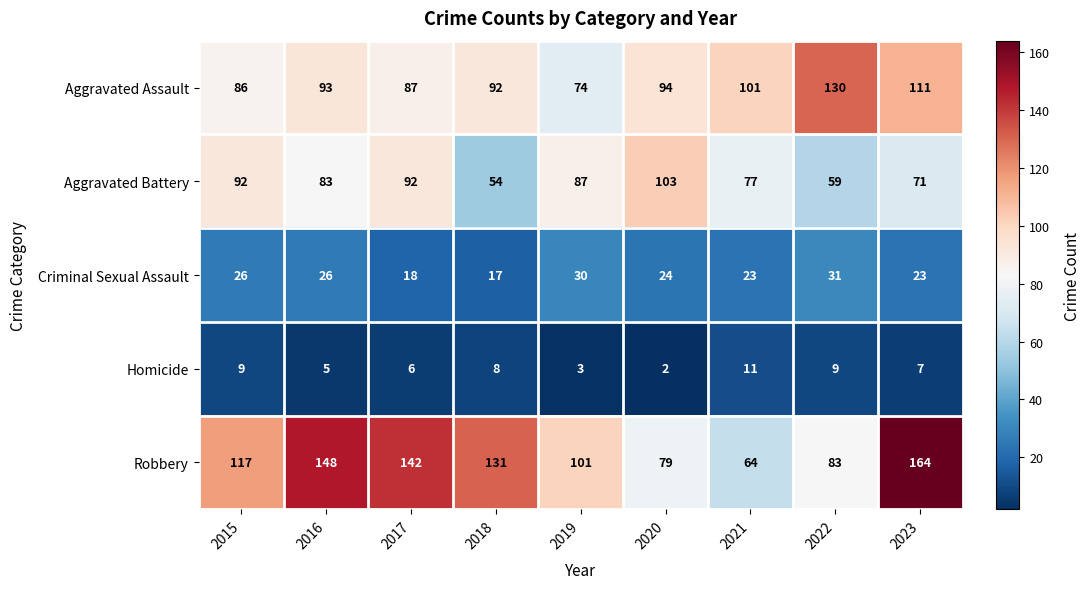

What is the sum of all Aggravated Battery values?

718